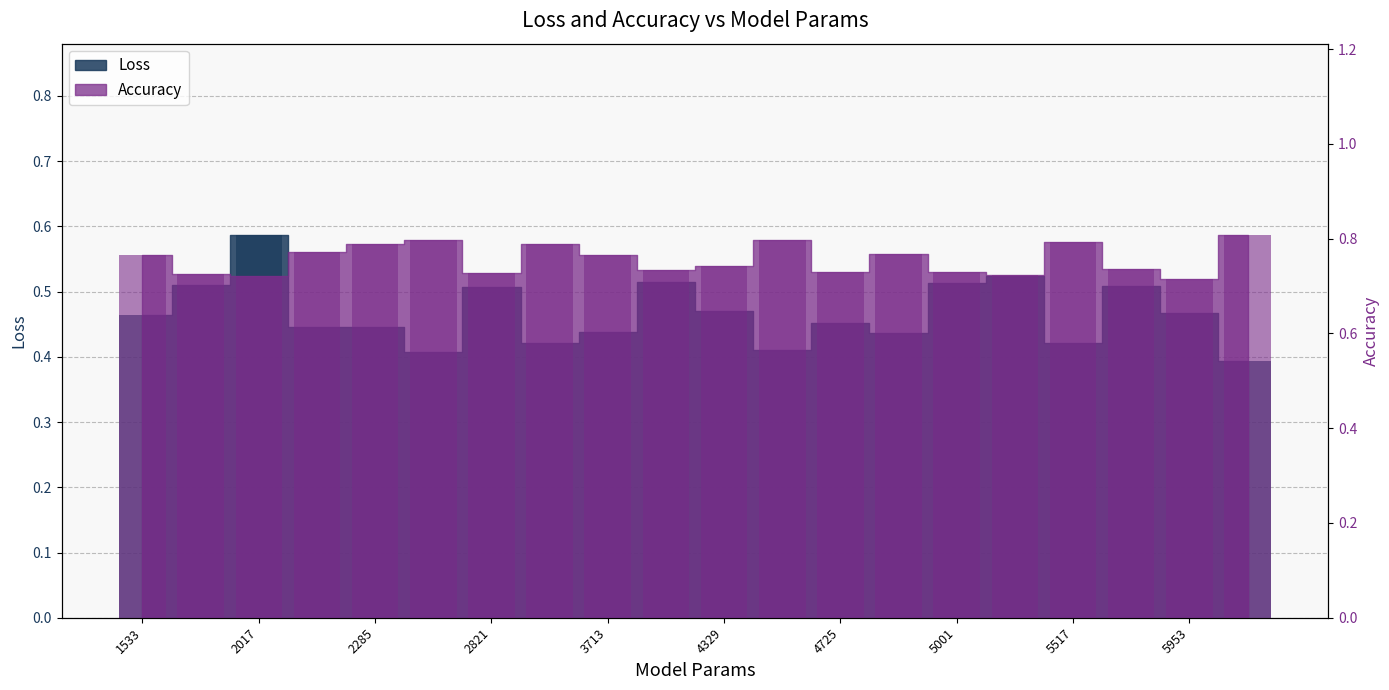

Count the Accuracy values in the range 0 to 1.

20